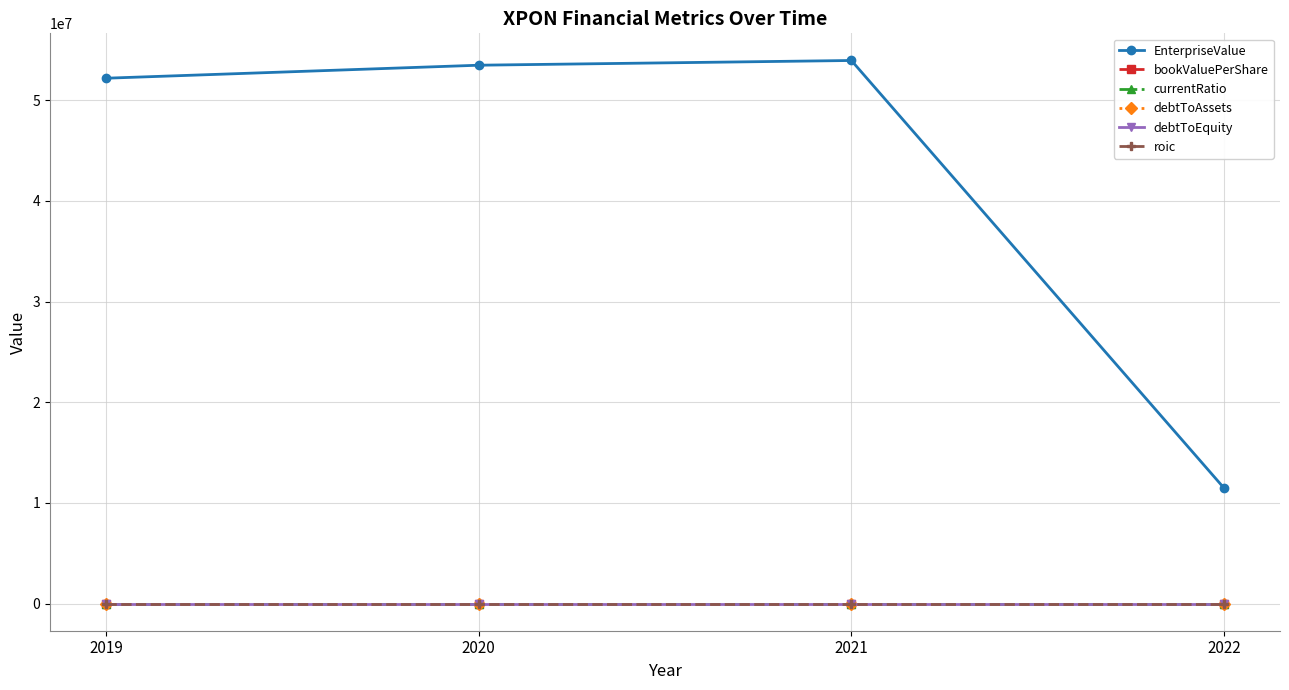

How many values in the debtToAssets series are below 1?

2